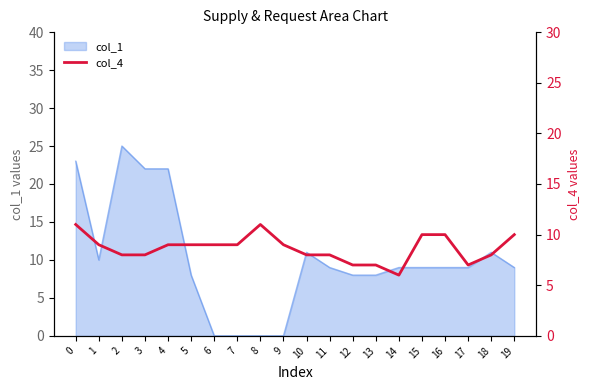

List the labels in order of value, smallest first.

14, 12, 13, 17, 2, 3, 10, 11, 18, 1, 4, 5, 6, 7, 9, 15, 16, 19, 0, 8